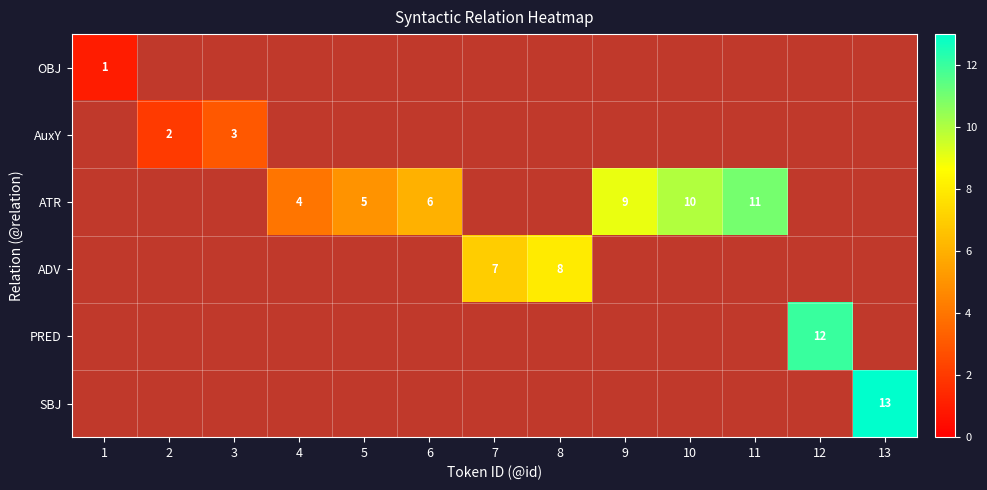

The value of ATR at 4 is 4. True or false?

True